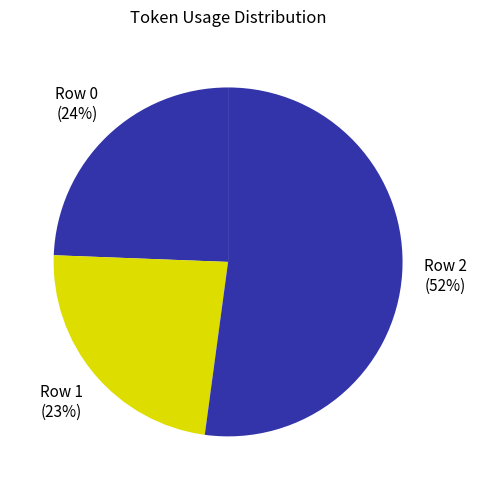

How many slices are in this pie chart?

3